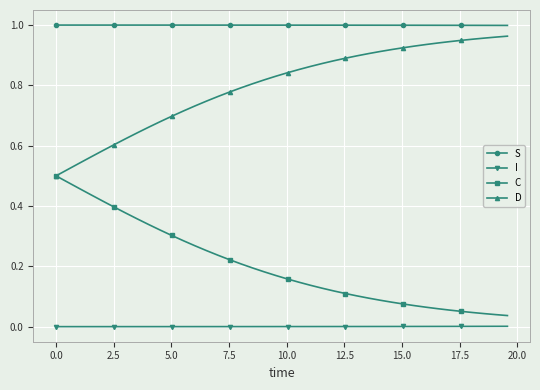

Rank the series by their average value, from highest to lowest.

S, D, C, I